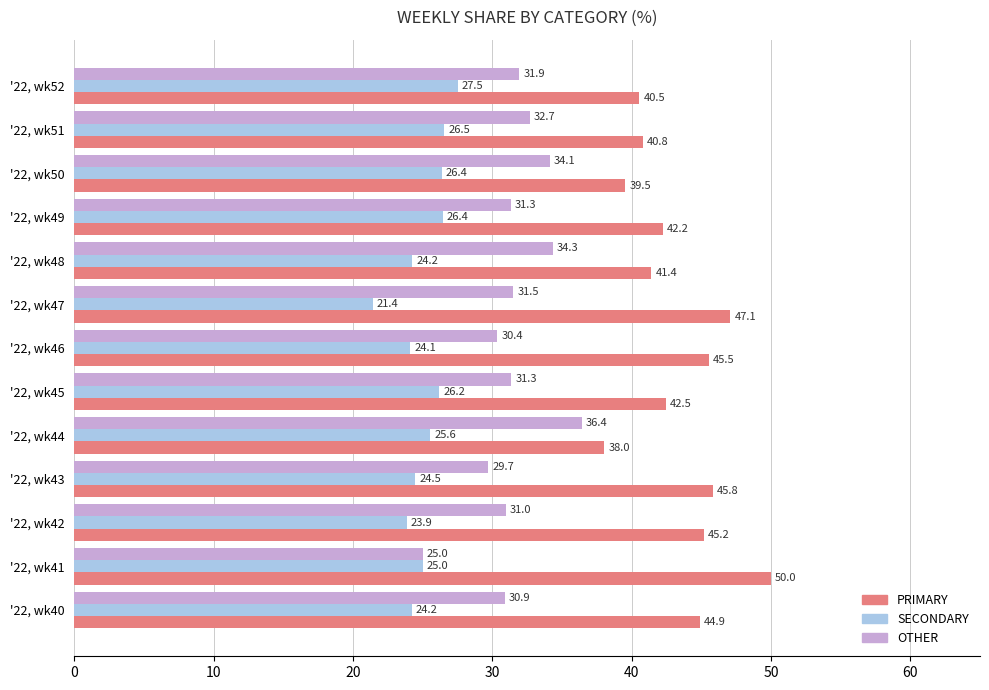

List the labels in order of PRIMARY value, smallest first.

'22, wk44, '22, wk50, '22, wk52, '22, wk51, '22, wk48, '22, wk49, '22, wk45, '22, wk40, '22, wk42, '22, wk46, '22, wk43, '22, wk47, '22, wk41